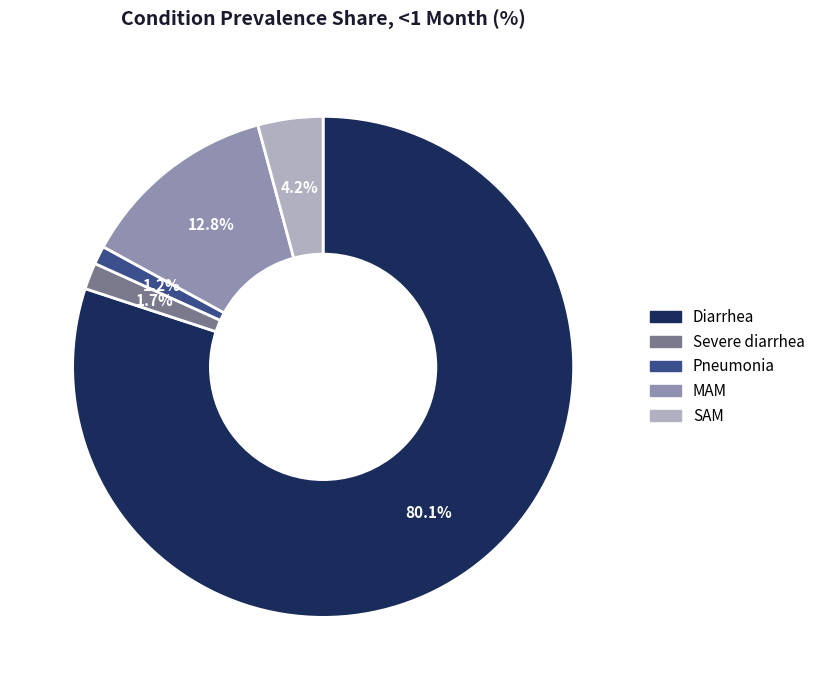

Between Pneumonia and Diarrhea, which is larger?

Diarrhea